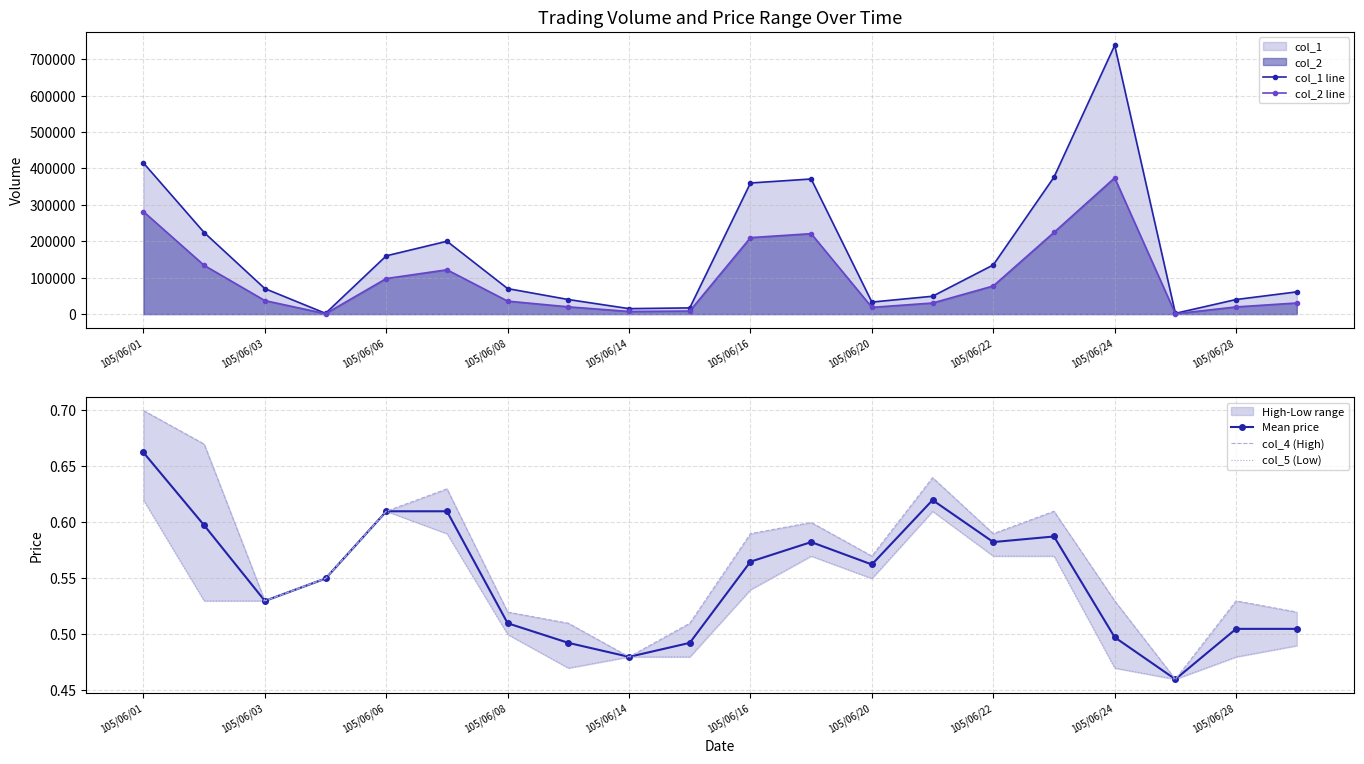

What are all the series names shown in the legend?

col_1 line, col_2 line, Mean price, col_4 (High), col_5 (Low)